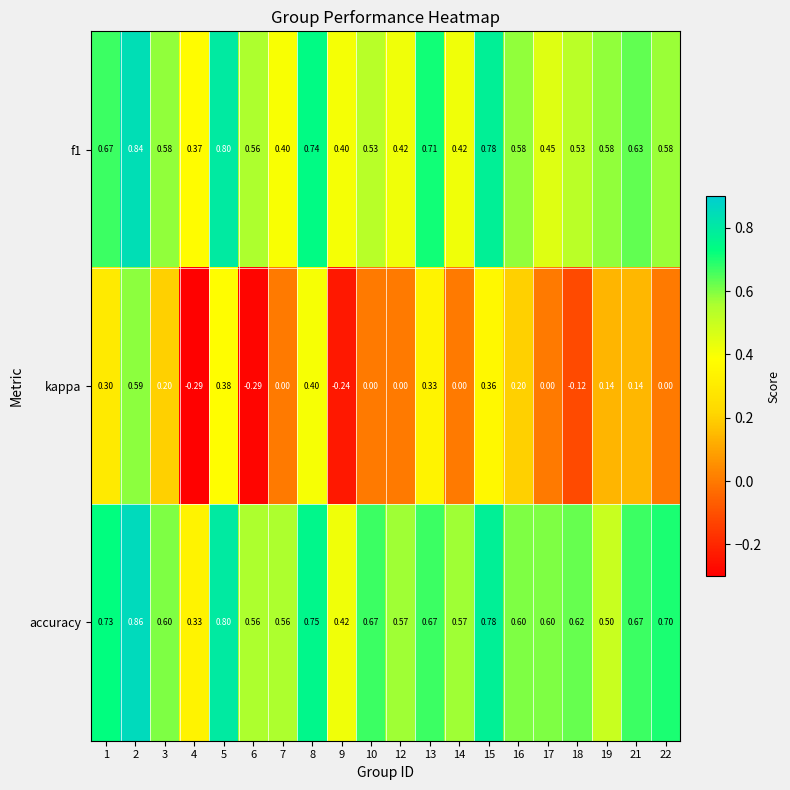

At 7, list the series in order from smallest to largest.

kappa, f1, accuracy